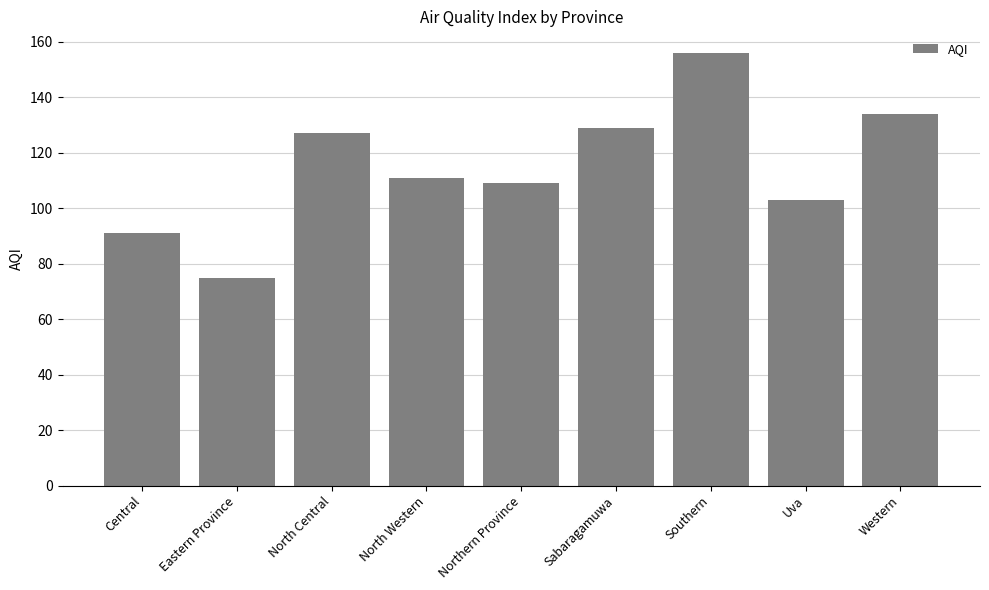

Rank the categories by value from lowest to highest.

Eastern Province, Central, Uva, Northern Province, North Western, North Central, Sabaragamuwa, Western, Southern